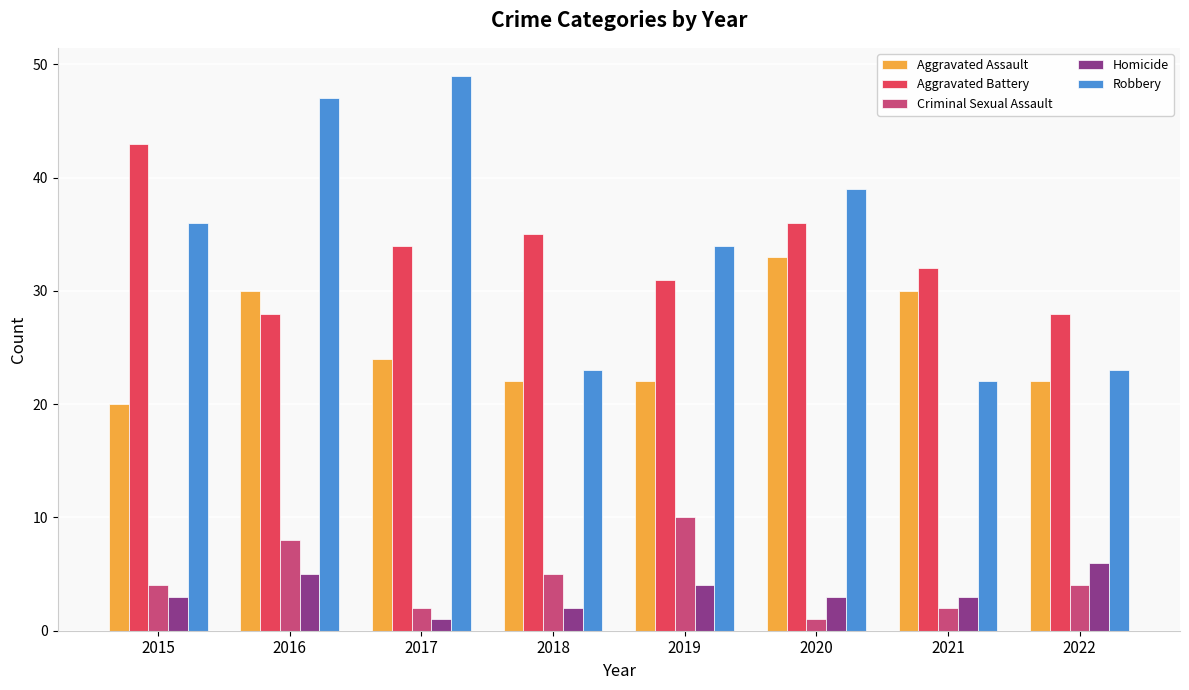

How many distinct data groups are displayed?

5